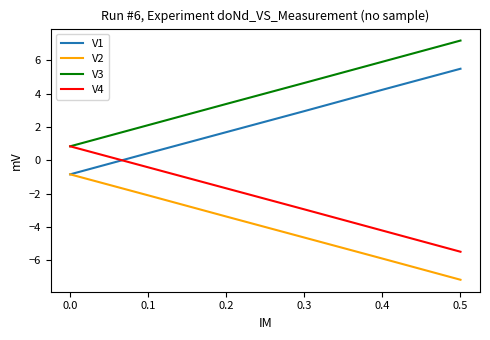

What is the sum of the V3 values at 0.3 and 0.2?

8.0